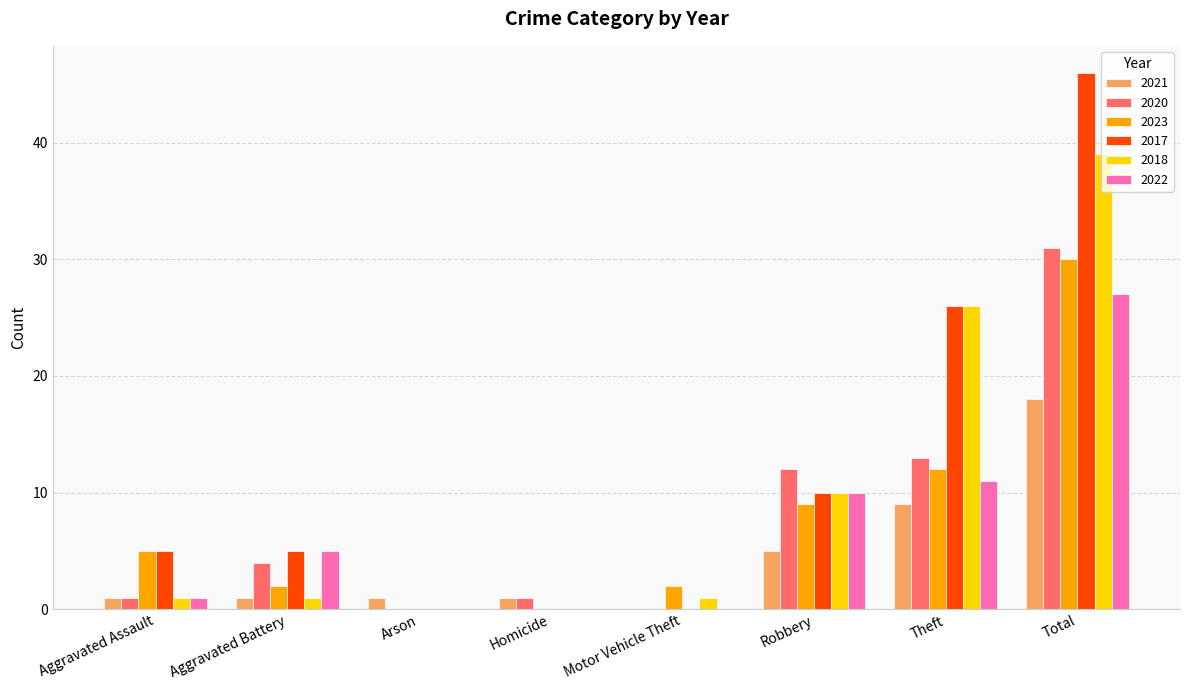

Is the value of 2017 at Theft greater than the value of 2021 at Homicide?

Yes